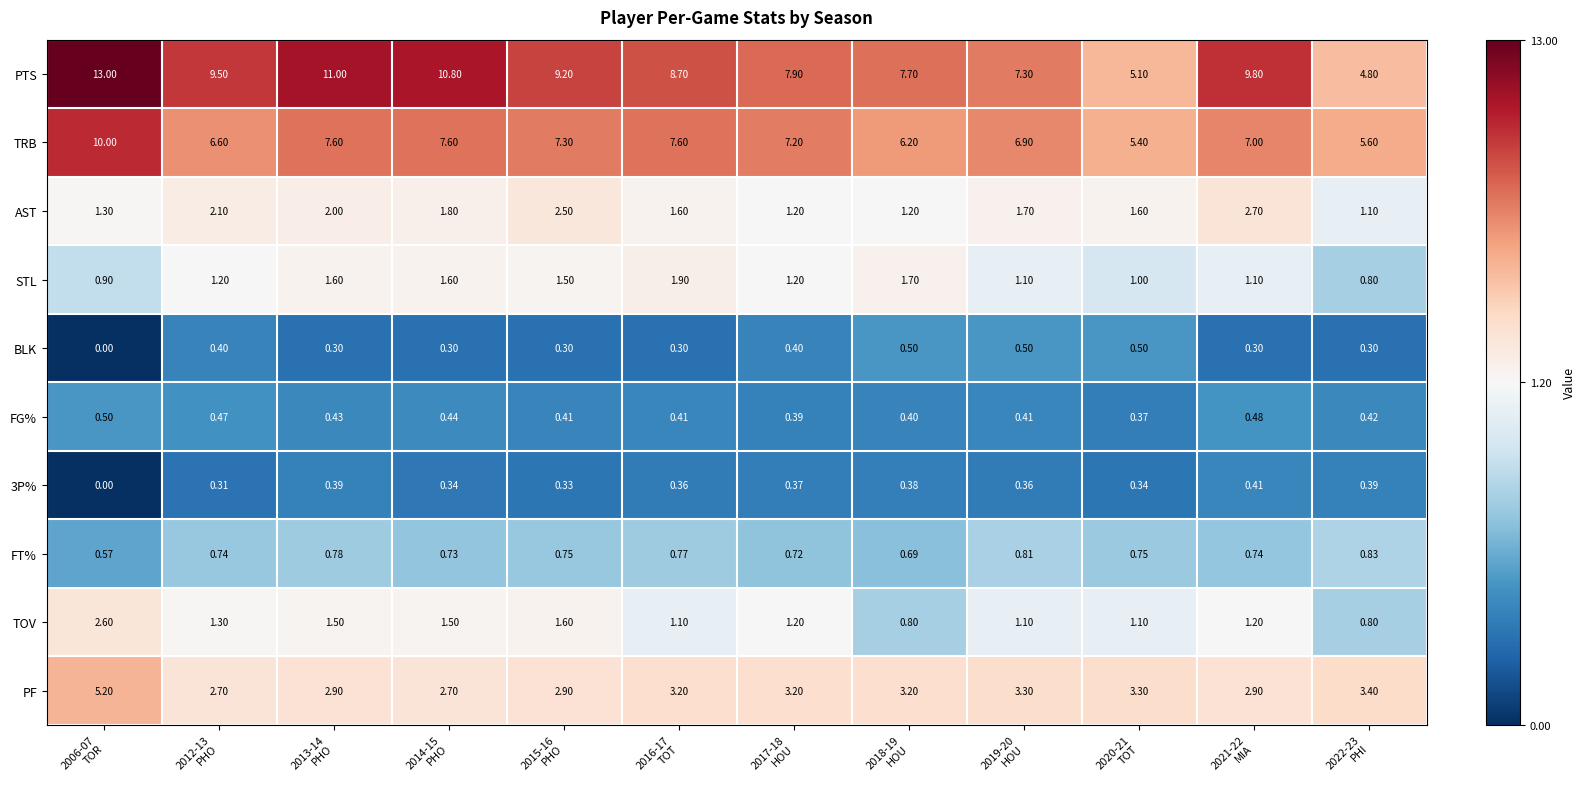

Count the number of data series in this chart.

10